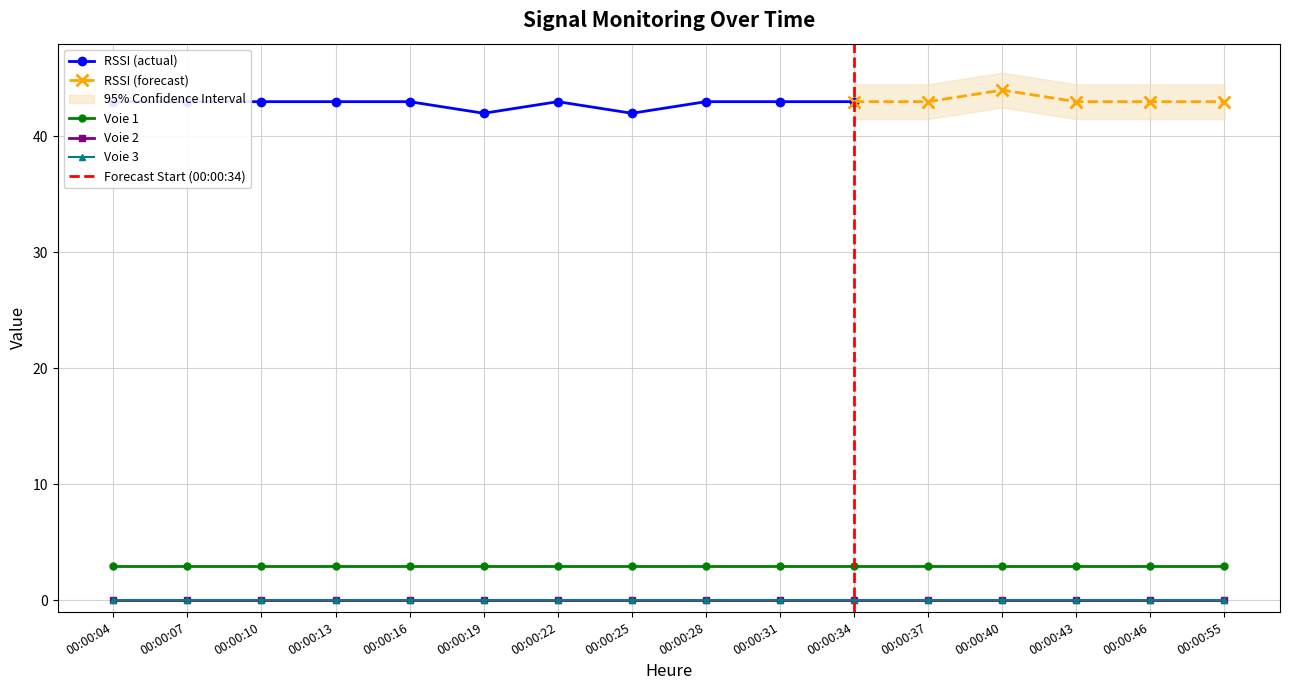

What is the greatest value displayed?

44